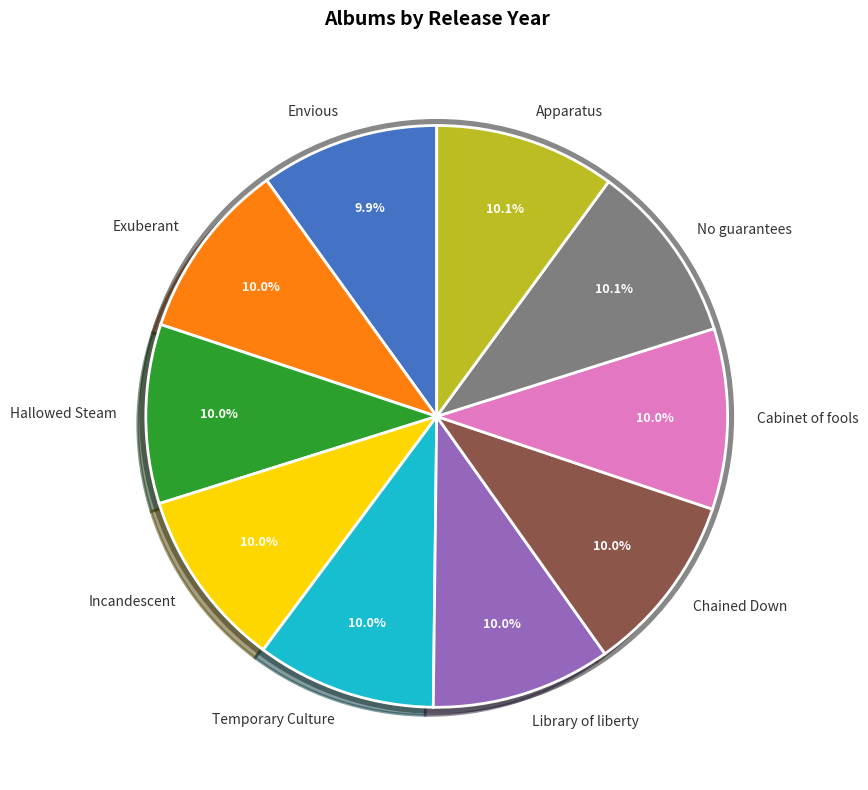

The Exuberant slice represents 10% of the pie. True or false?

True